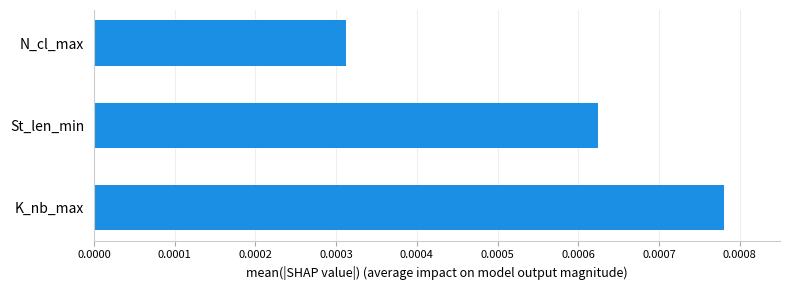

Rank the categories by value from highest to lowest.

K_nb_max, St_len_min, N_cl_max